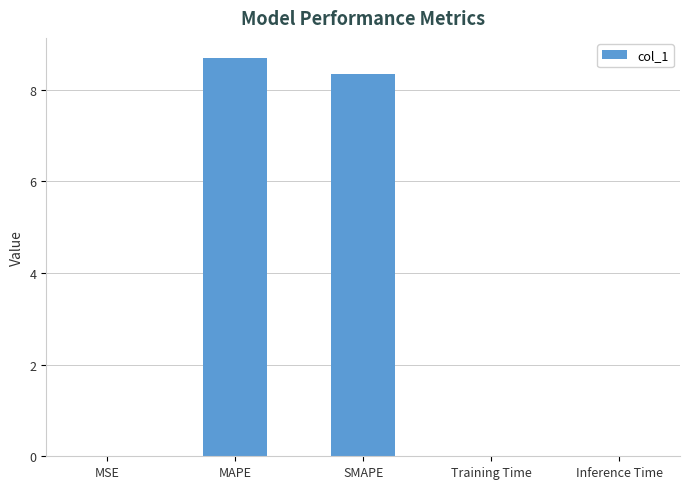

What is the sum of all values?

17.1